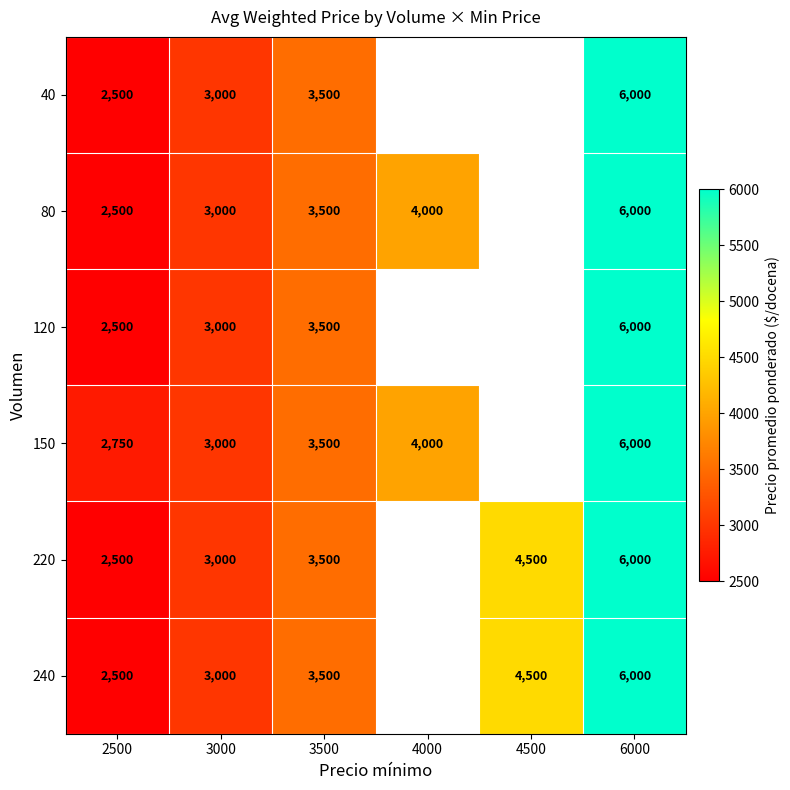

Is the value of 150 at 3000 greater than the value of 40 at 6000?

No